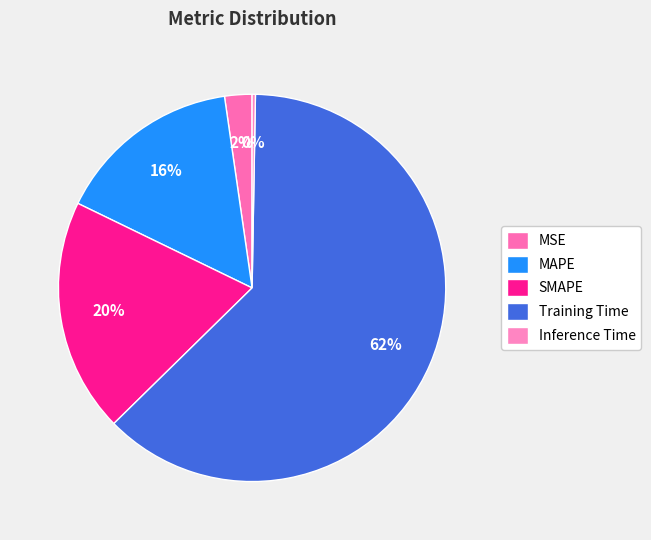

Which slice is the smallest?

Inference Time